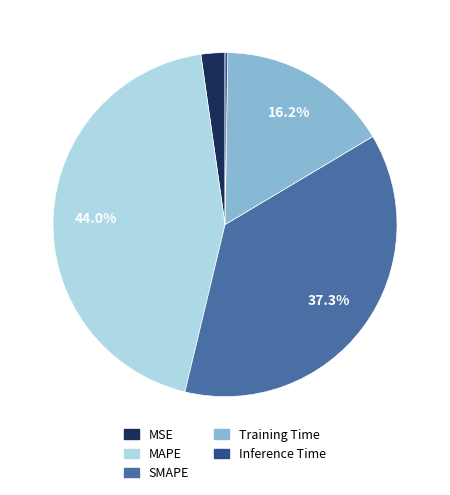

What percentage do Training Time and MAPE together represent?

60.2%